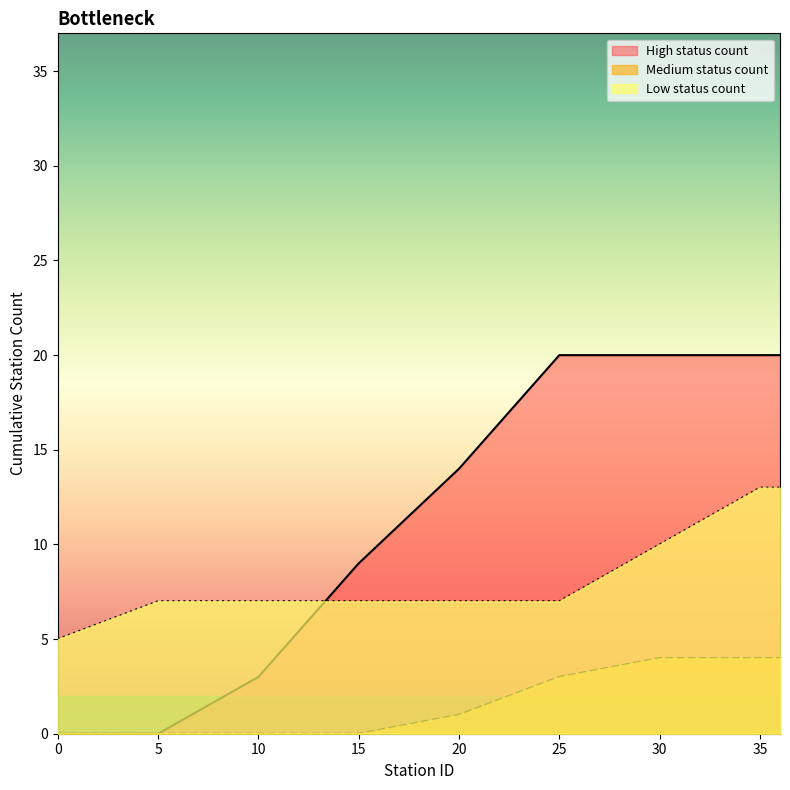

True or false: Low status count has a value of 7 at 10.

True